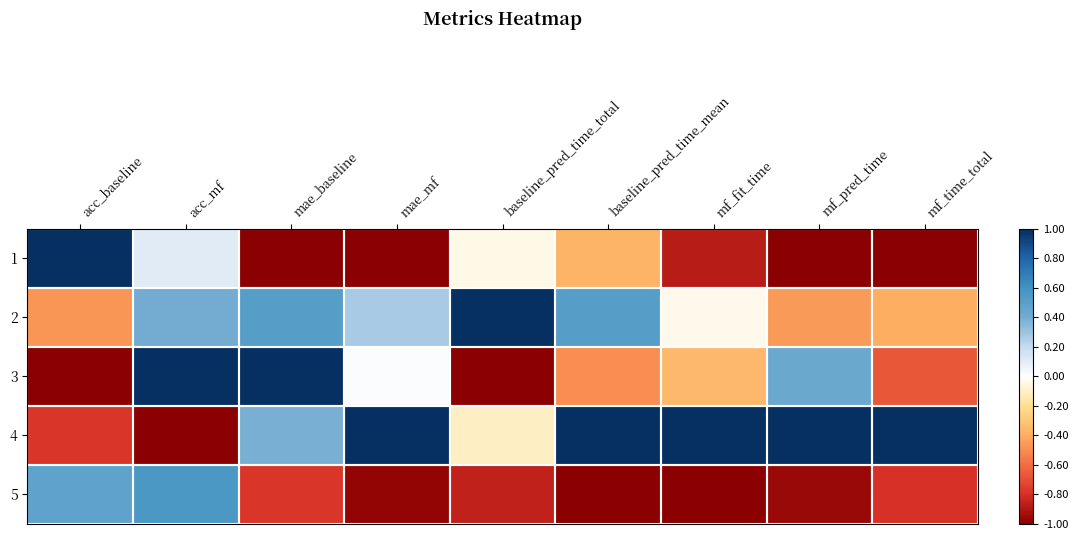

List the series in order of their peak value, lowest first.

5, 1, 2, 3, 4